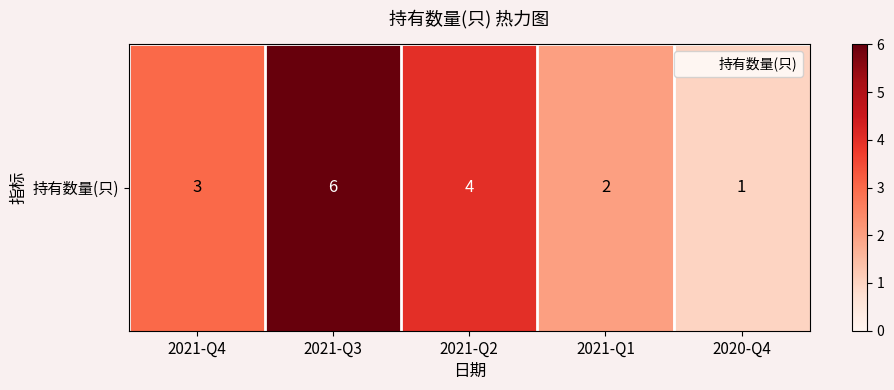

Rank the categories by value from lowest to highest.

2020-Q4, 2021-Q1, 2021-Q4, 2021-Q2, 2021-Q3